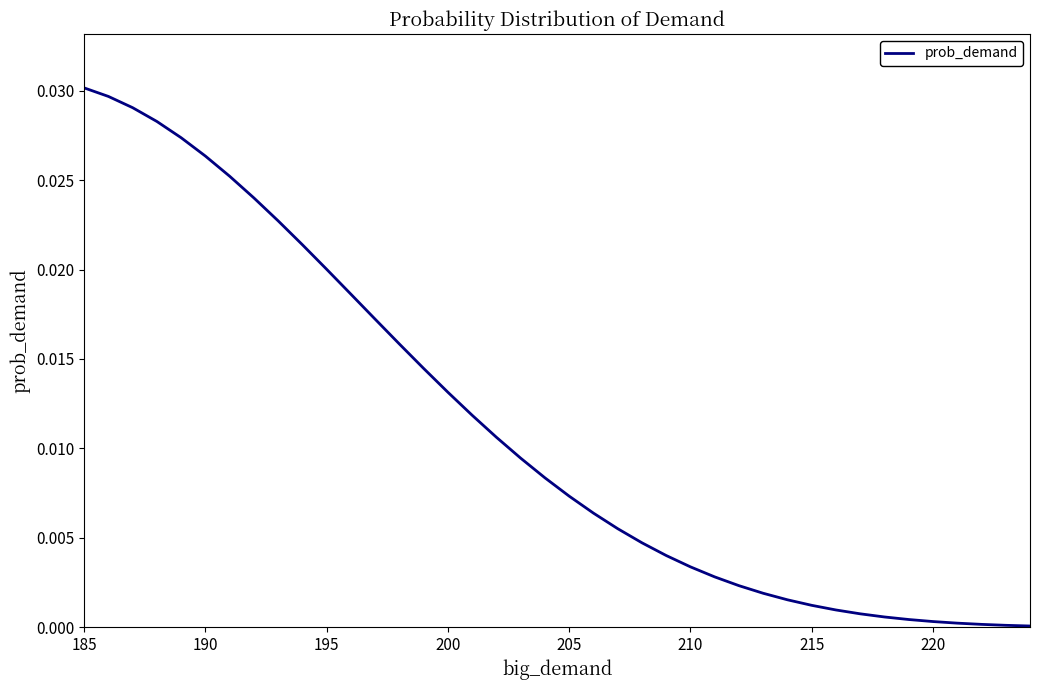

Is this an area chart (filled region under the line)?

No